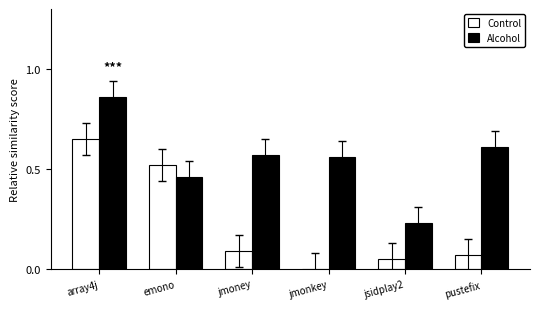

What is the sum of the Alcohol values at emono and array4j?

1.3